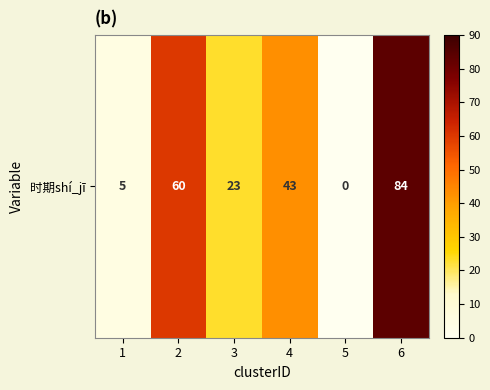

What is the change in value from 1 to 6?

+79